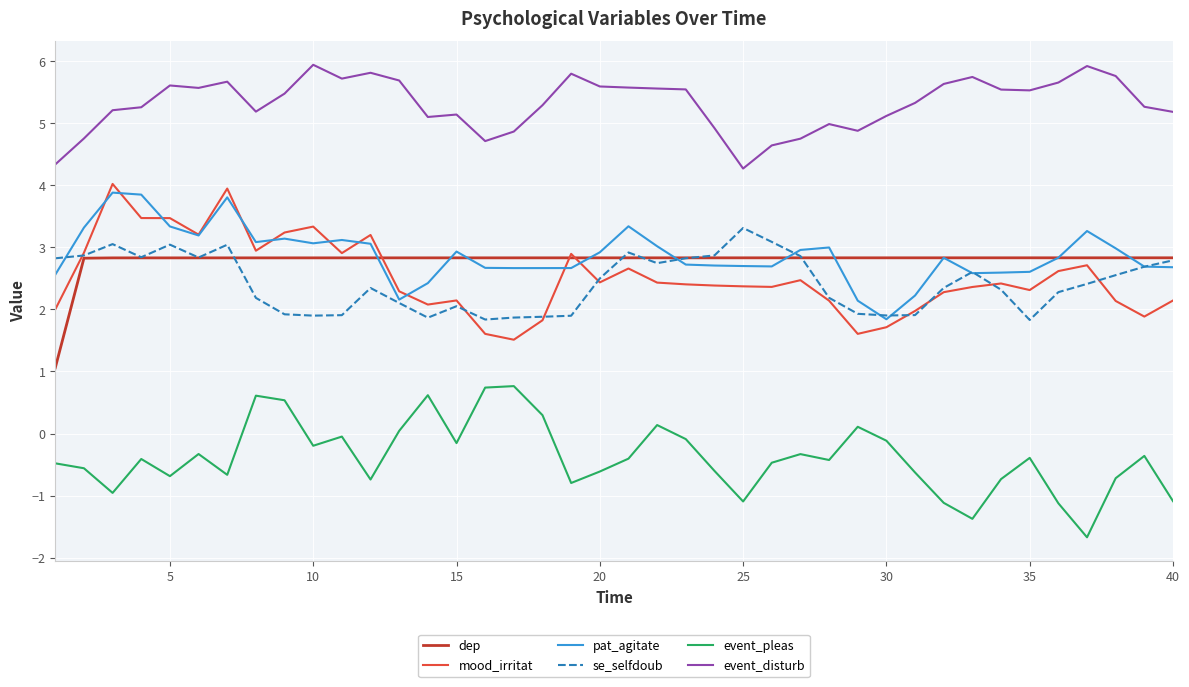

What is the maximum value for se_selfdoub?

3.3